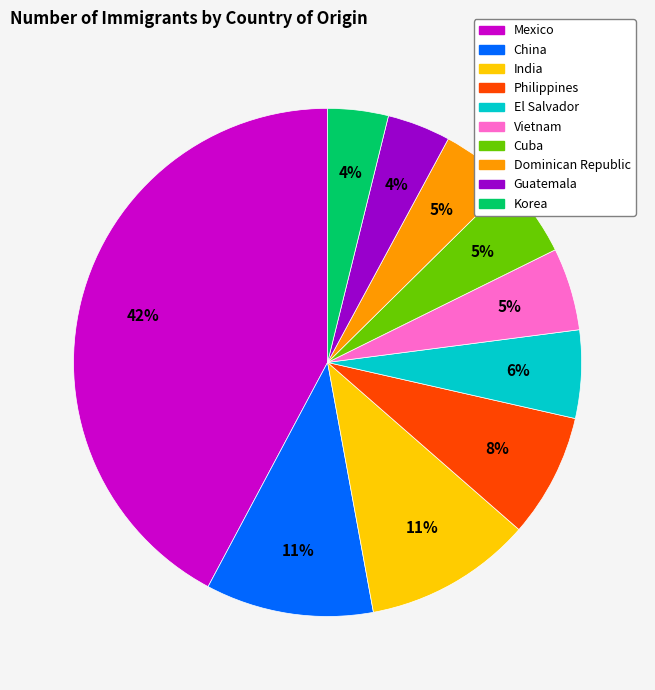

Do El Salvador and Cuba together represent more than half of the pie?

No